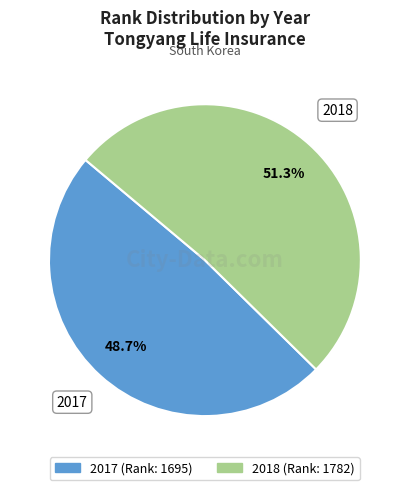

Which slice is the smallest?

2017